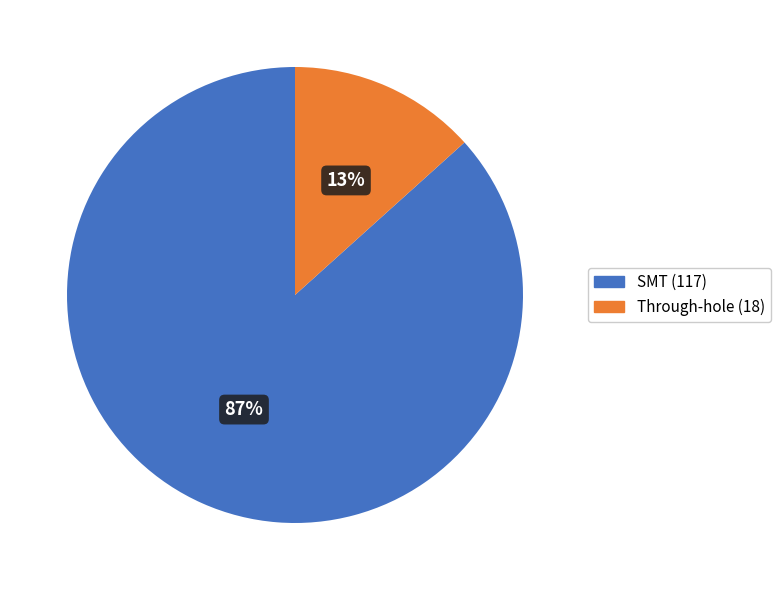

Count the number of slices in the pie.

2